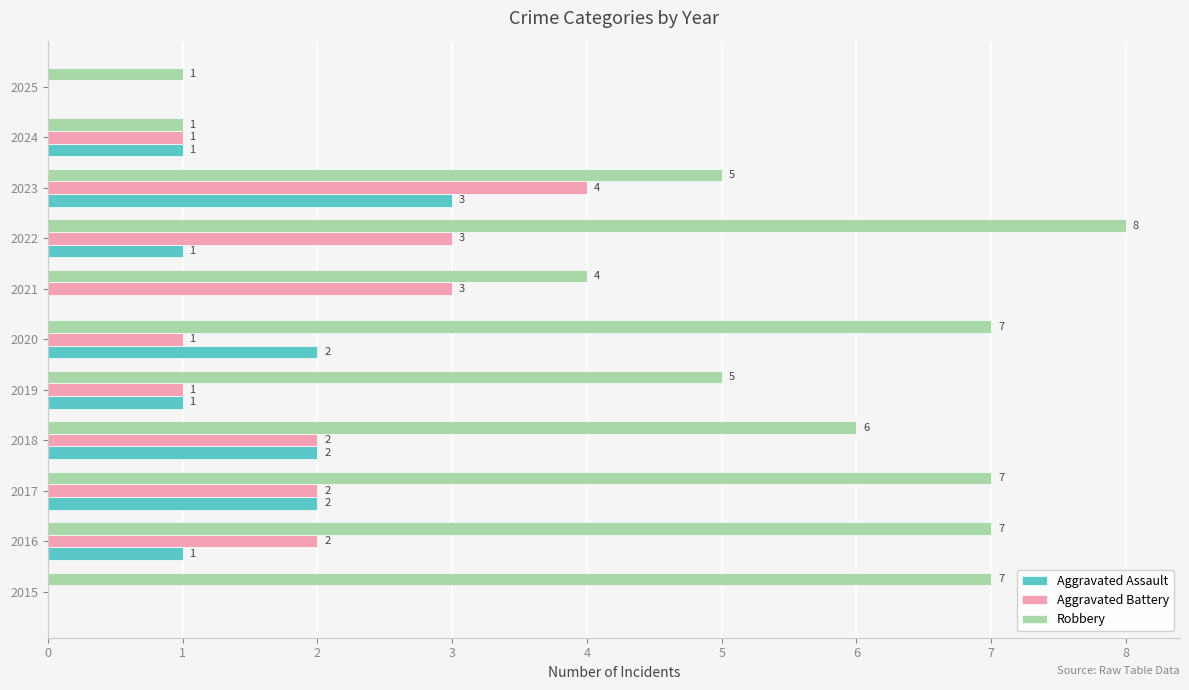

What is the sum of all Robbery values?

58